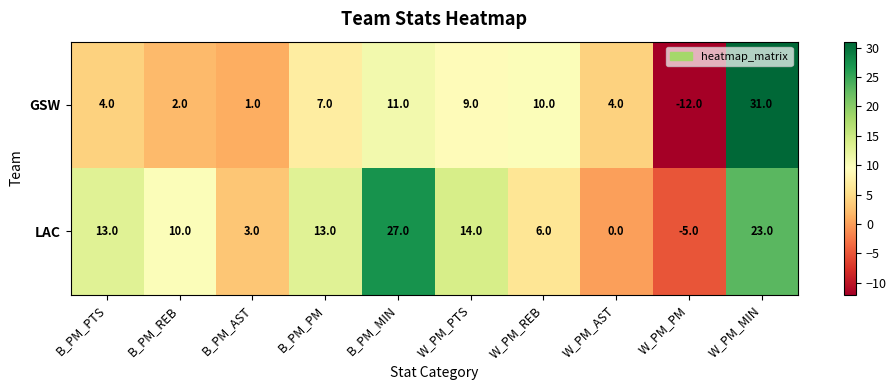

Reading left to right, list all the values displayed in this chart.

GSW: 4	2	1	7	11	9	10	4	-12	31
LAC: 13	10	3	13	27	14	6	0	-5	23